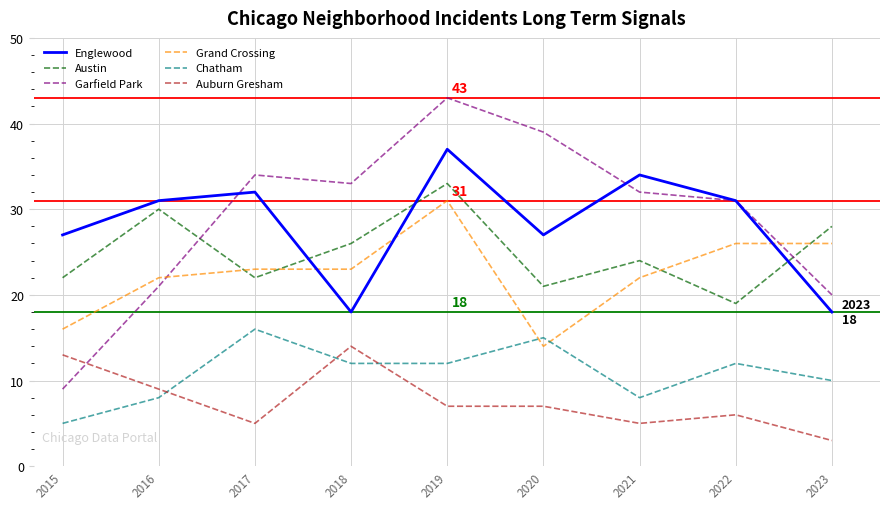

Reading left to right, extract all data points from this chart.

Englewood: 2015=27	2016=31	2017=32	2018=18	2019=37	2020=27	2021=34	2022=31	2023=18
Austin: 2015=22	2016=30	2017=22	2018=26	2019=33	2020=21	2021=24	2022=19	2023=28
Garfield Park: 2015=9	2016=21	2017=34	2018=33	2019=43	2020=39	2021=32	2022=31	2023=20
Grand Crossing: 2015=16	2016=22	2017=23	2018=23	2019=31	2020=14	2021=22	2022=26	2023=26
Chatham: 2015=5	2016=8	2017=16	2018=12	2019=12	2020=15	2021=8	2022=12	2023=10
Auburn Gresham: 2015=13	2016=9	2017=5	2018=14	2019=7	2020=7	2021=5	2022=6	2023=3